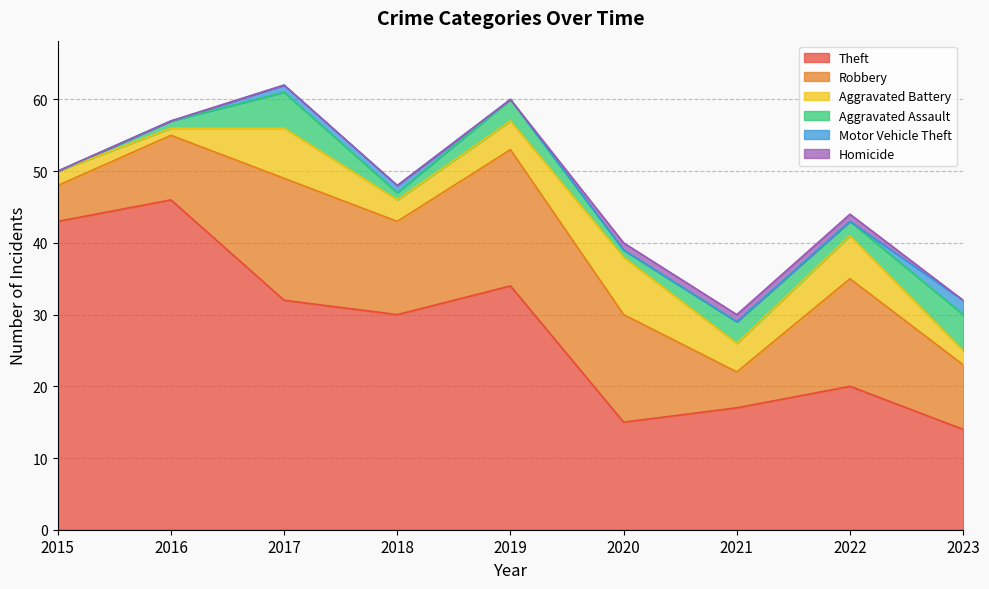

At which label does Theft reach its peak?

2016